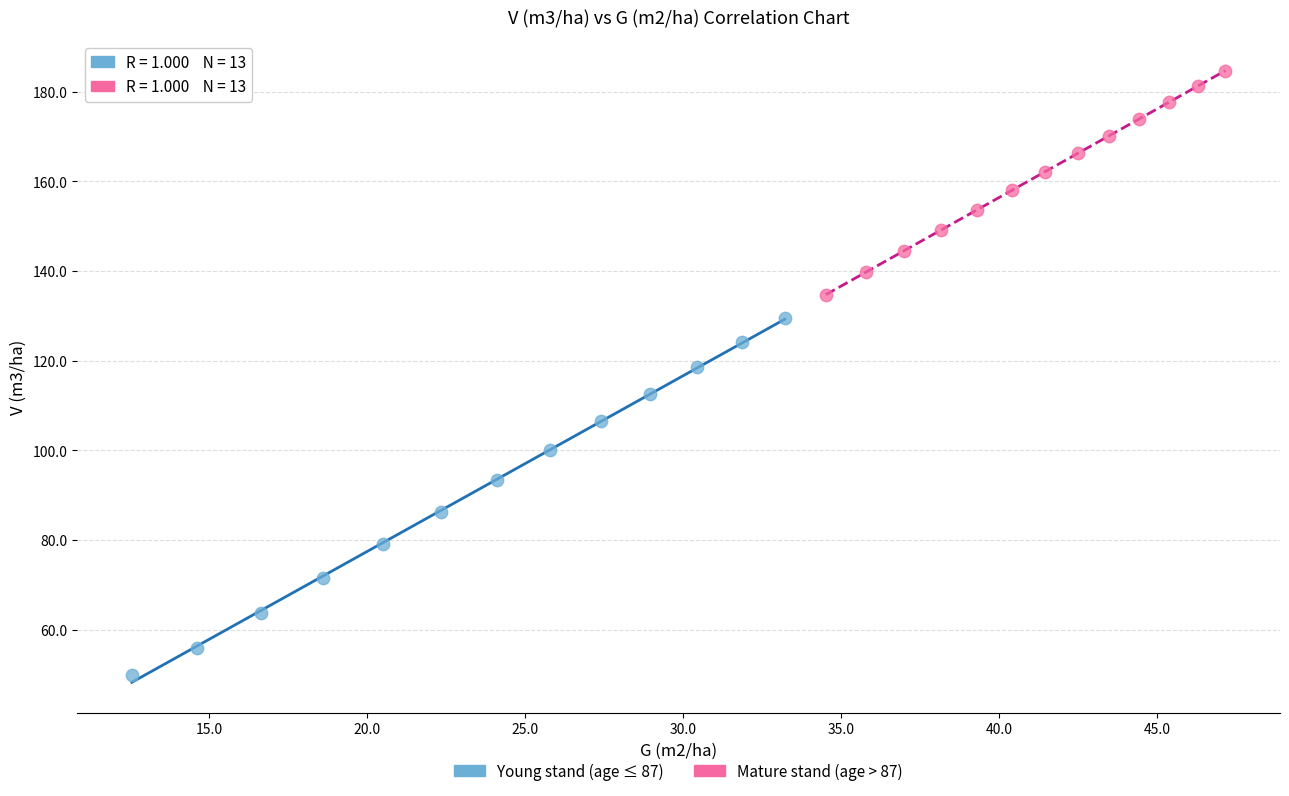

Which series contains the lowest Y value?

Young stand (age ≤ 87)